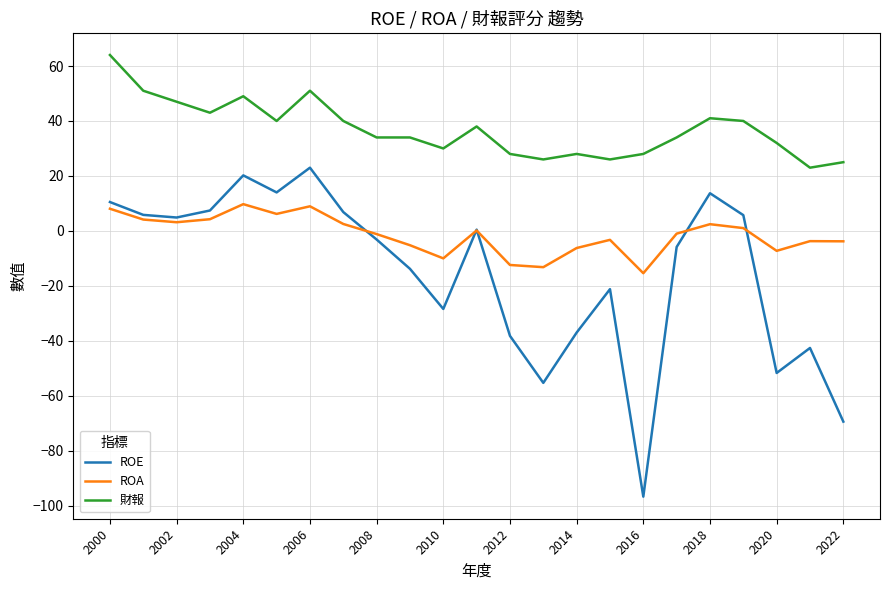

Rank the series by their maximum value, from highest to lowest.

財報, ROE, ROA